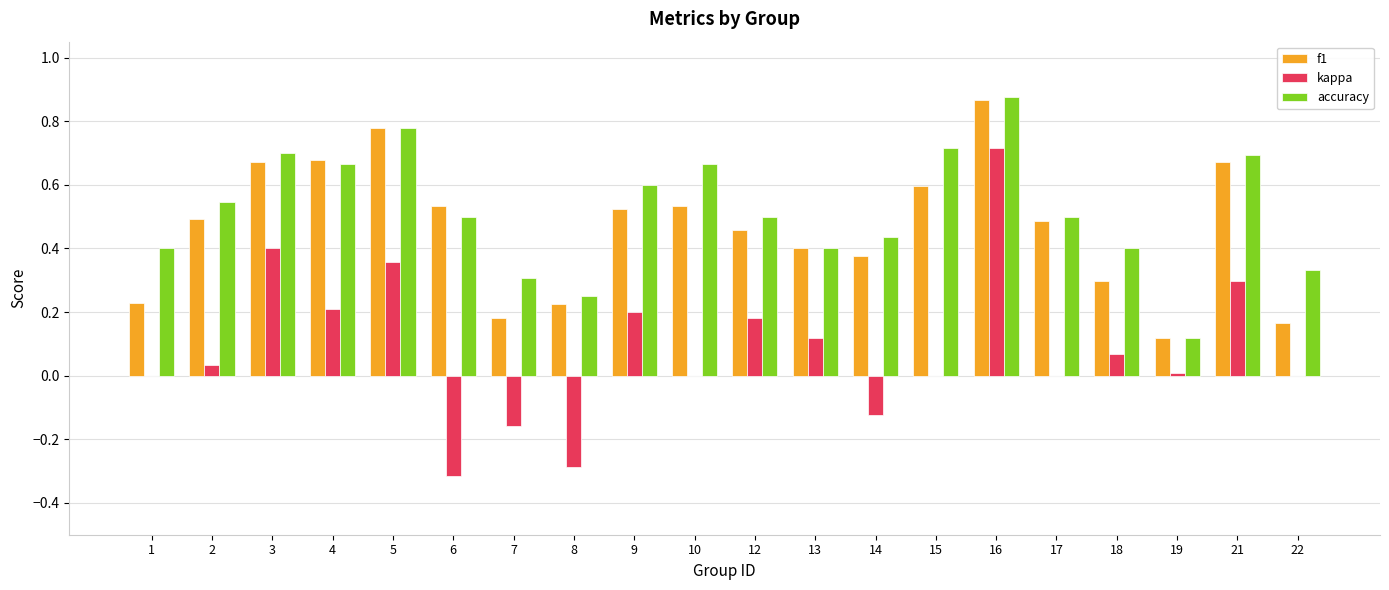

What are all the series names shown in the legend?

f1, kappa, accuracy